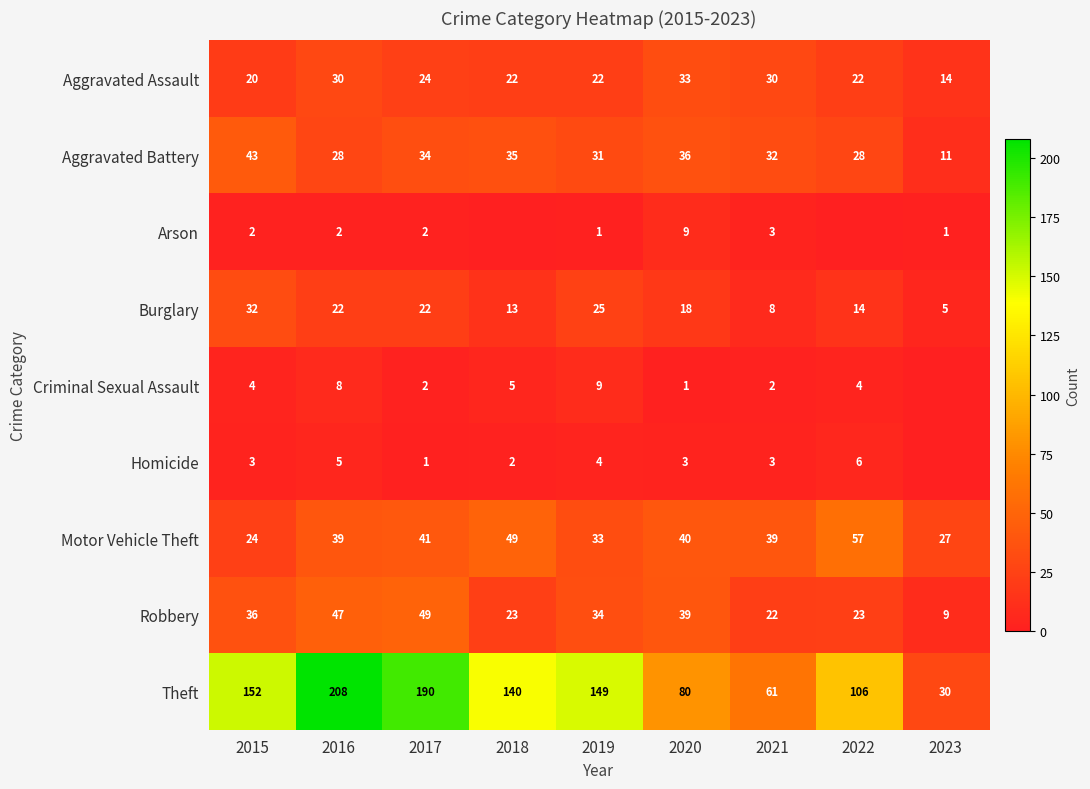

How many series are shown in this chart?

9